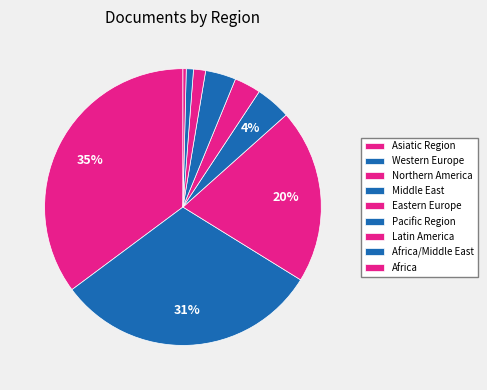

How many slices are in this pie chart?

9